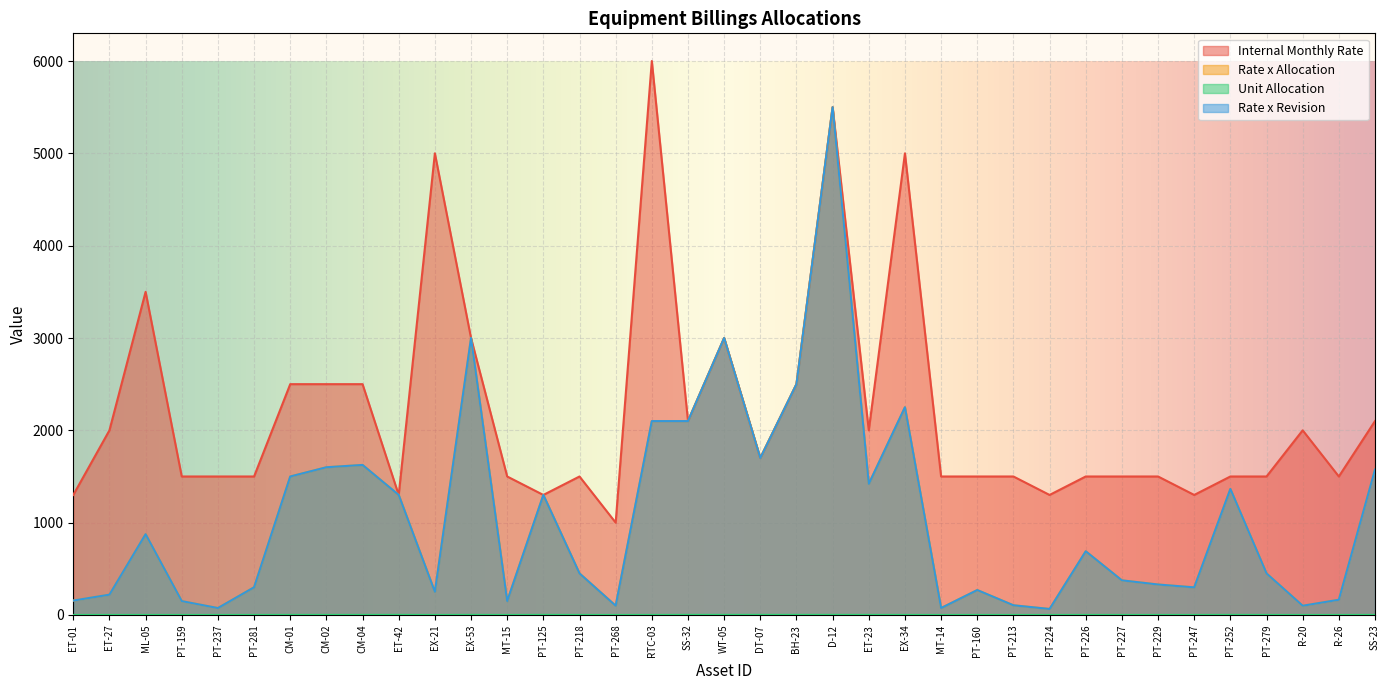

True or false: Rate x Revision and Rate x Allocation intersect in this chart.

False